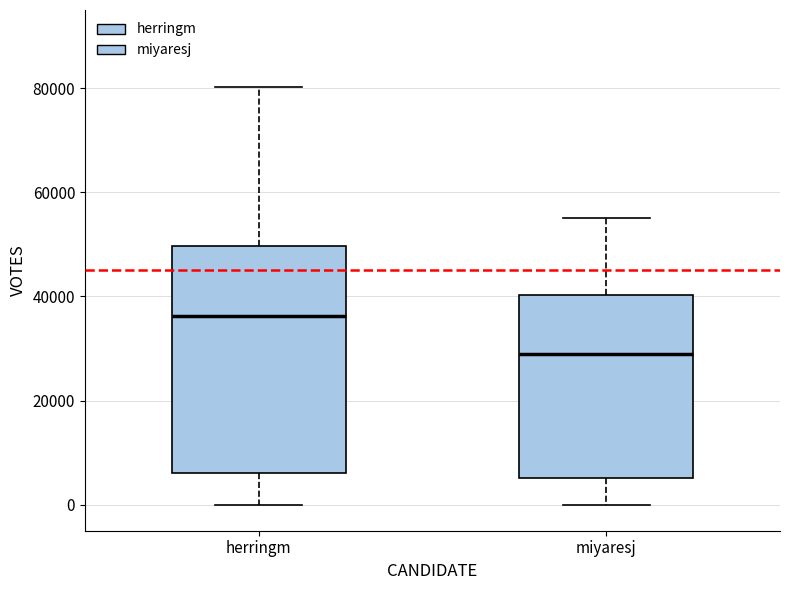

Comparing the boxes themselves (not the whiskers), which one is the tallest?

herringm